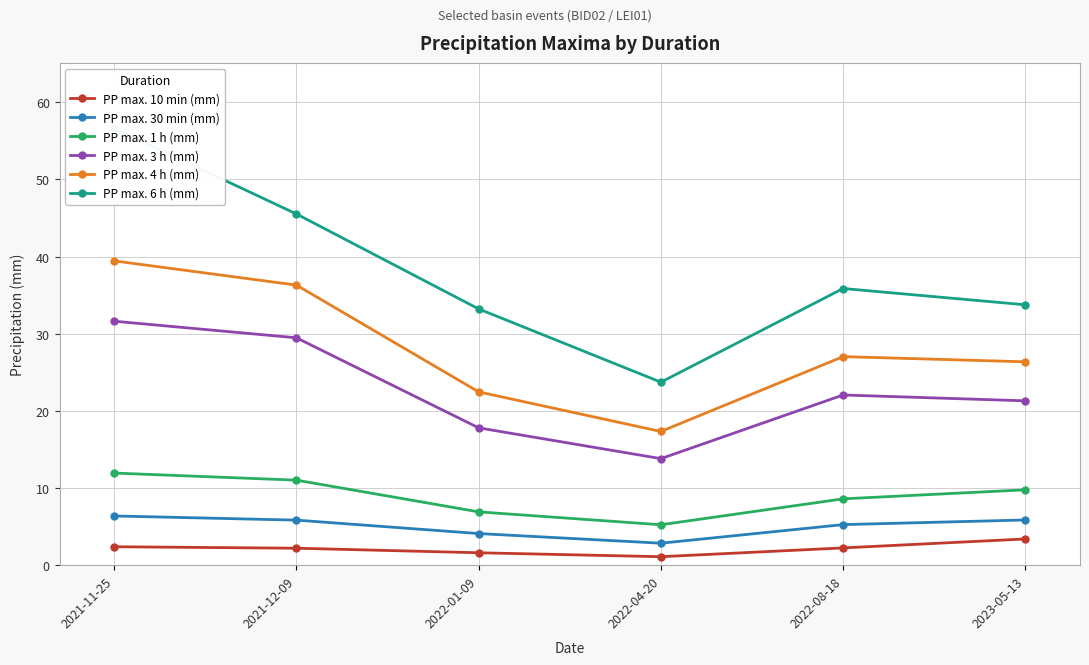

Read the PP max. 6 h (mm) value at 2023-05-13.

33.8